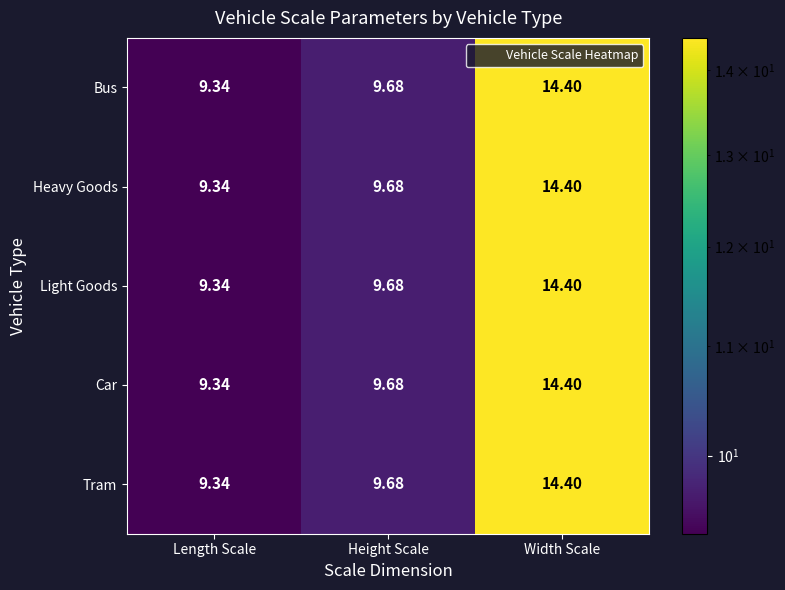

At which category is the sum across all series the highest?

Width Scale